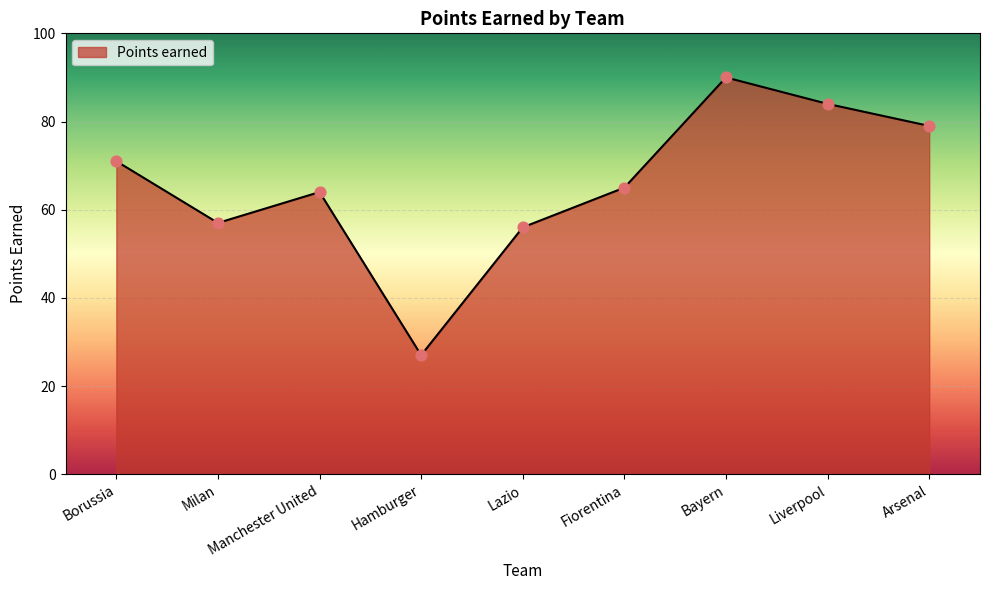

Approximately how many times larger is the value at Lazio compared to Hamburger?

2.1